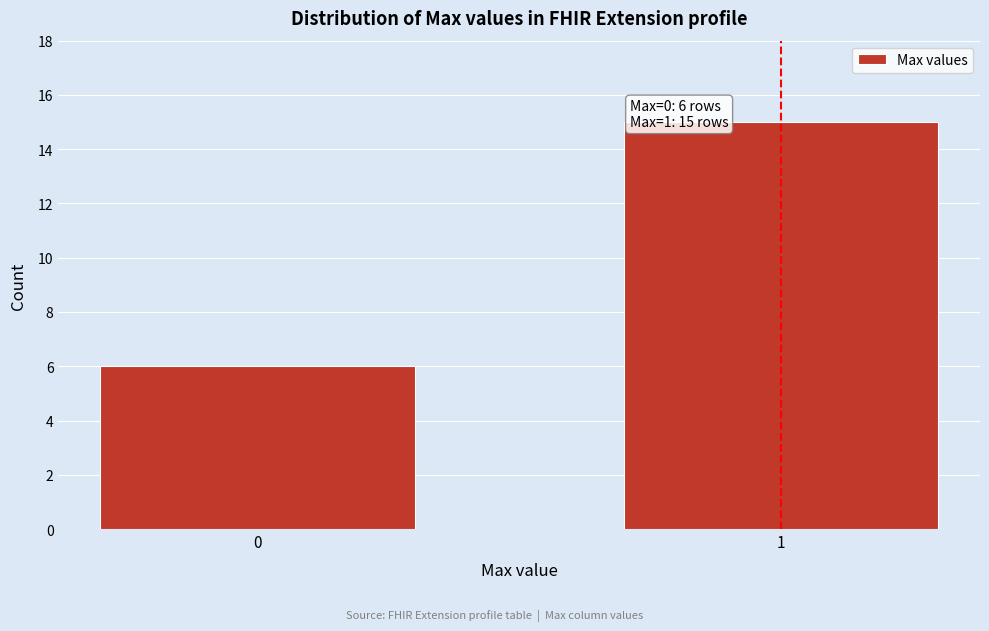

Reading left to right, transcribe all the data shown in this chart.

6	15